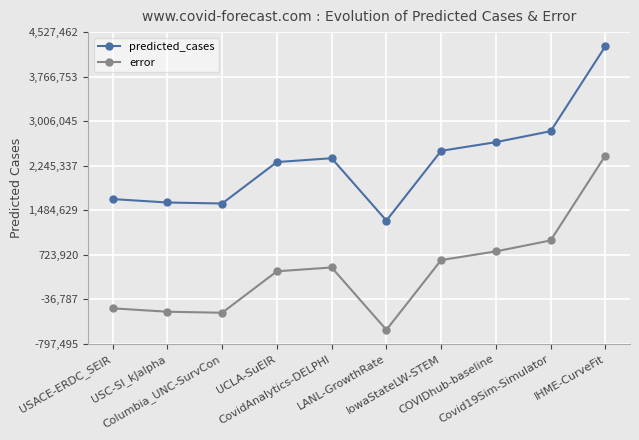

How many negative values does the error series have?

4